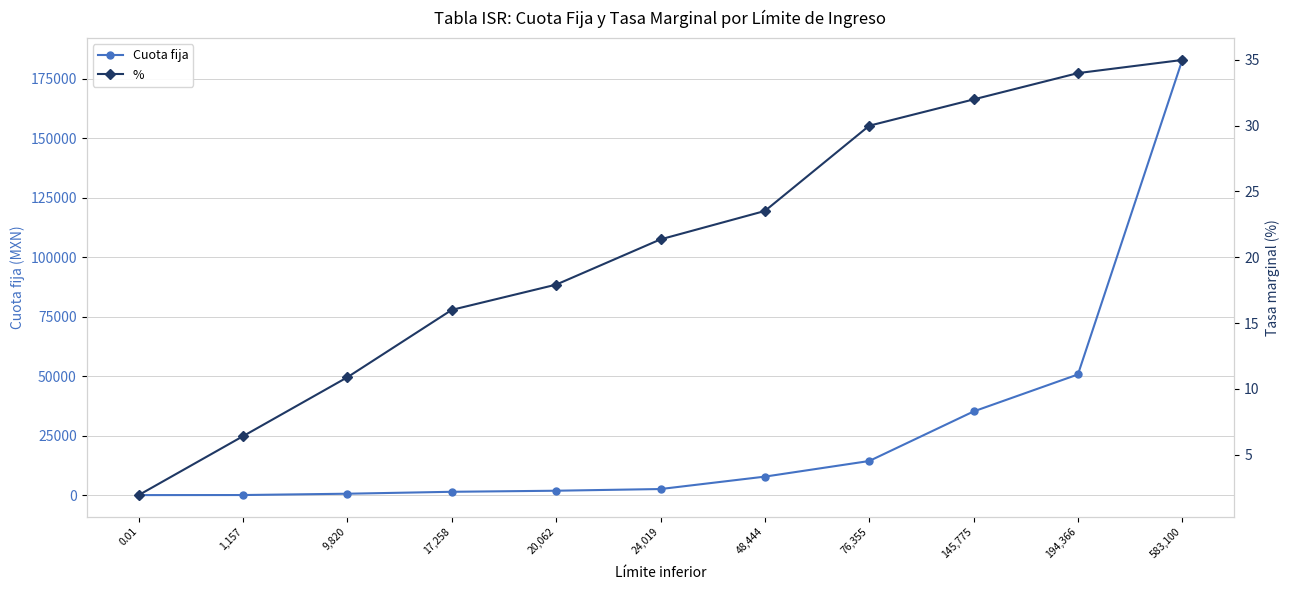

True or false: % has more than 2 points higher than both neighbors.

False